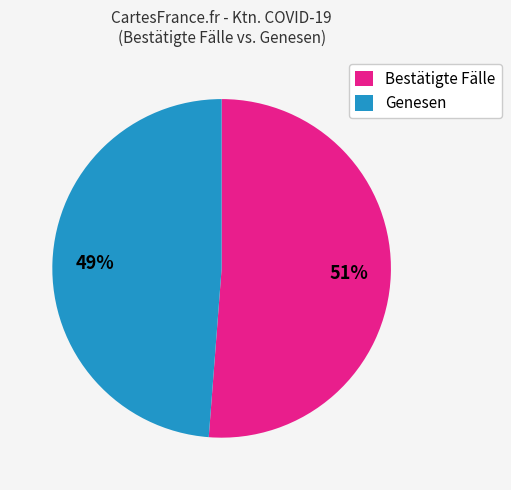

Rank the categories by value from lowest to highest.

Genesen, Bestätigte Fälle